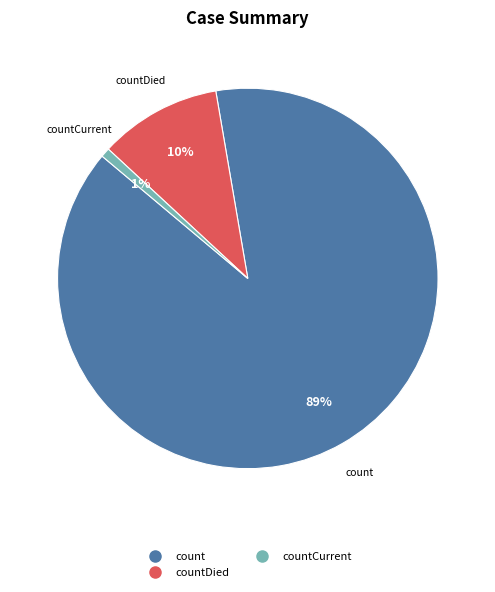

Count the number of slices in the pie.

3